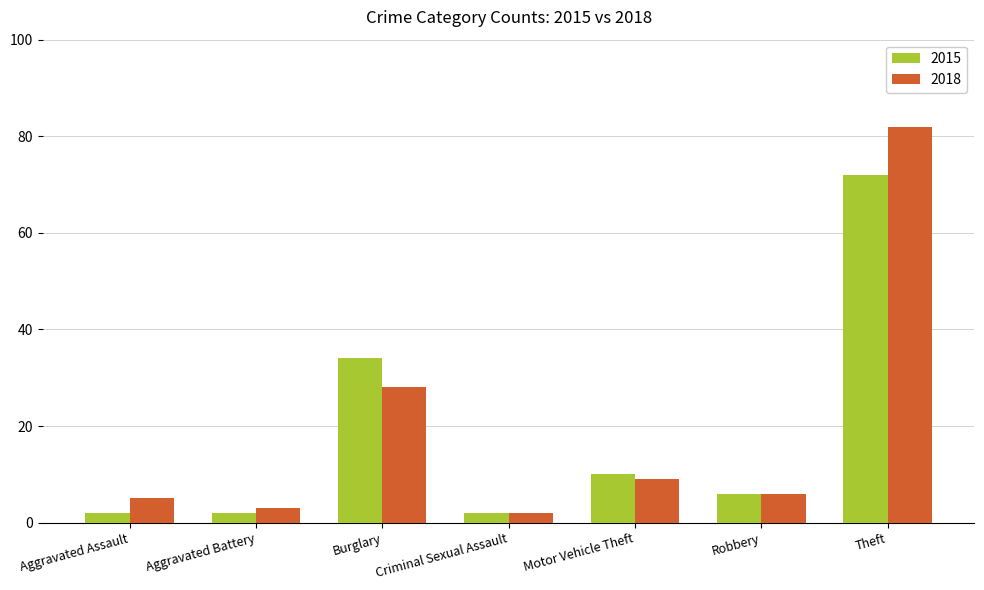

What are all the series names shown in the legend?

2015, 2018